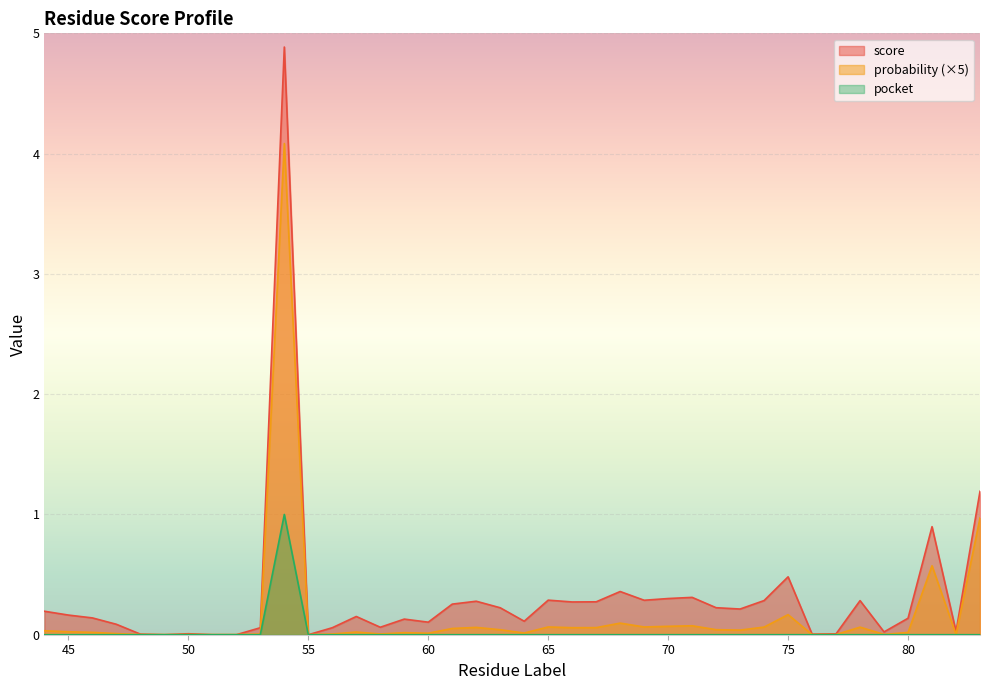

Reading left to right, extract all data points from this chart.

score: 0.2	0.2	0.1	0.1	0.0	0.0	0.0	0.0	0.0	0.1	4.9	0.0	0.1	0.2	0.1	0.1	0.1	0.3	0.3	0.2	0.1	0.3	0.3	0.3	0.4	0.3	0.3	0.3	0.2	0.2	0.3	0.5	0.0	0.0	0.3	0.0	0.1	0.9	0.0	1.2
probability: 0.0	0.0	0.0	0.0	0.0	0.0	0.0	0.0	0.0	0.0	4.1	0.0	0.0	0.0	0.0	0.0	0.0	0.1	0.1	0.0	0.0	0.1	0.1	0.1	0.1	0.1	0.1	0.1	0.0	0.0	0.1	0.2	0.0	0.0	0.1	0.0	0.0	0.6	0.0	1.0
pocket: 0.0	0.0	0.0	0.0	0.0	0.0	0.0	0.0	0.0	0.0	1.0	0.0	0.0	0.0	0.0	0.0	0.0	0.0	0.0	0.0	0.0	0.0	0.0	0.0	0.0	0.0	0.0	0.0	0.0	0.0	0.0	0.0	0.0	0.0	0.0	0.0	0.0	0.0	0.0	0.0